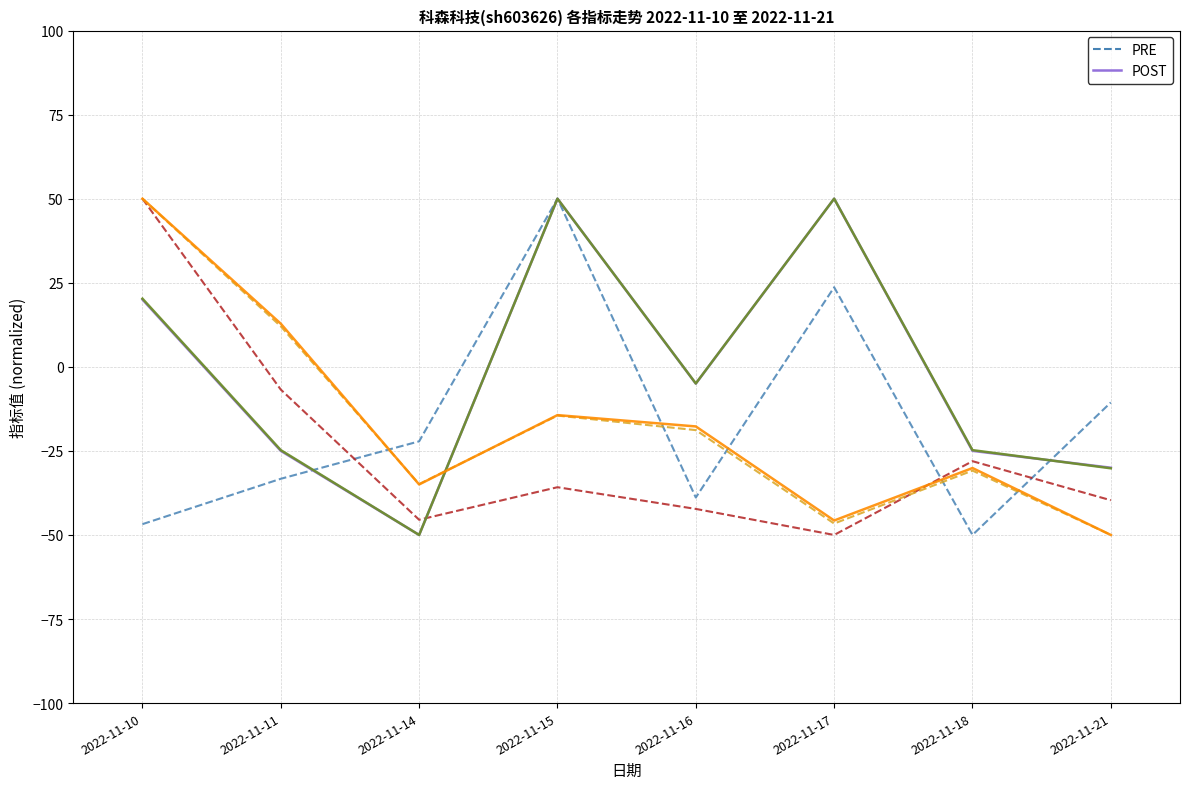

At which label does PRE first exceed -22?

2022-11-15